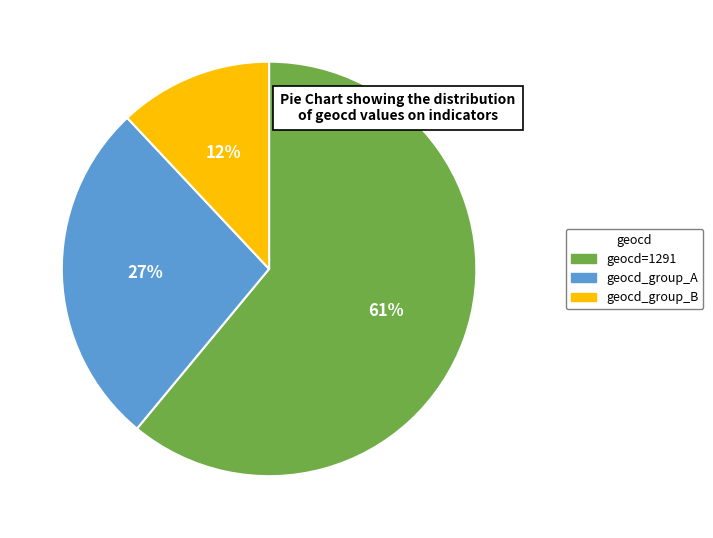

To the nearest percent, what is the difference between the largest and smallest slice percentages?

49%